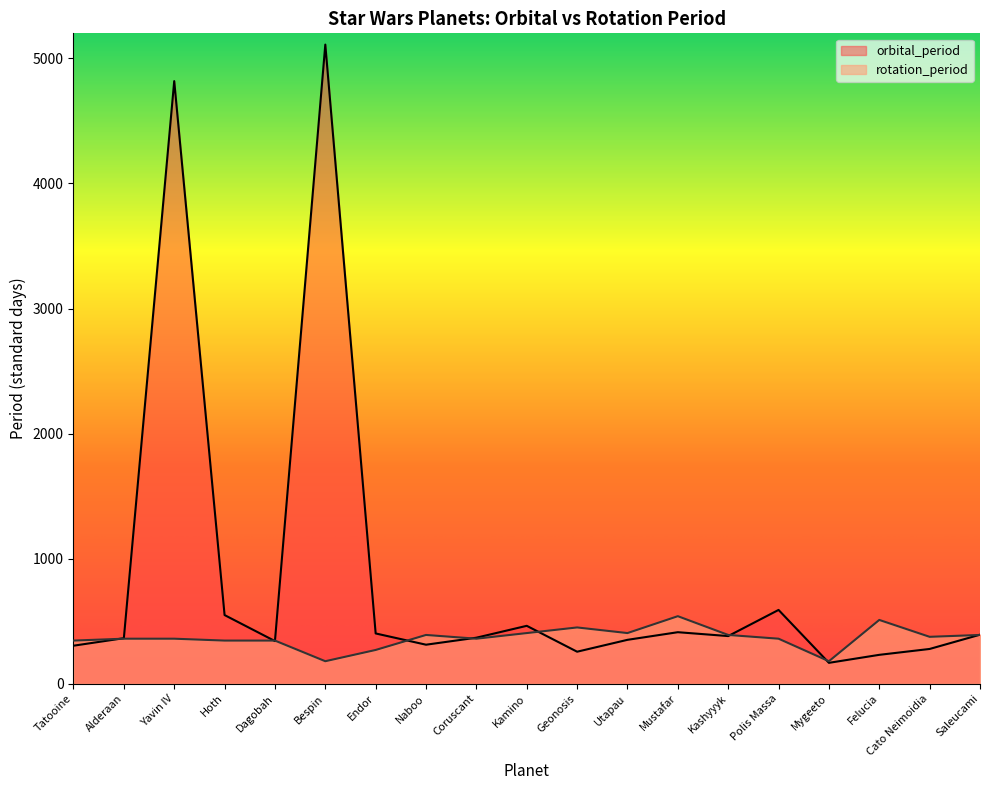

What are all the series names shown in the legend?

orbital_period, rotation_period